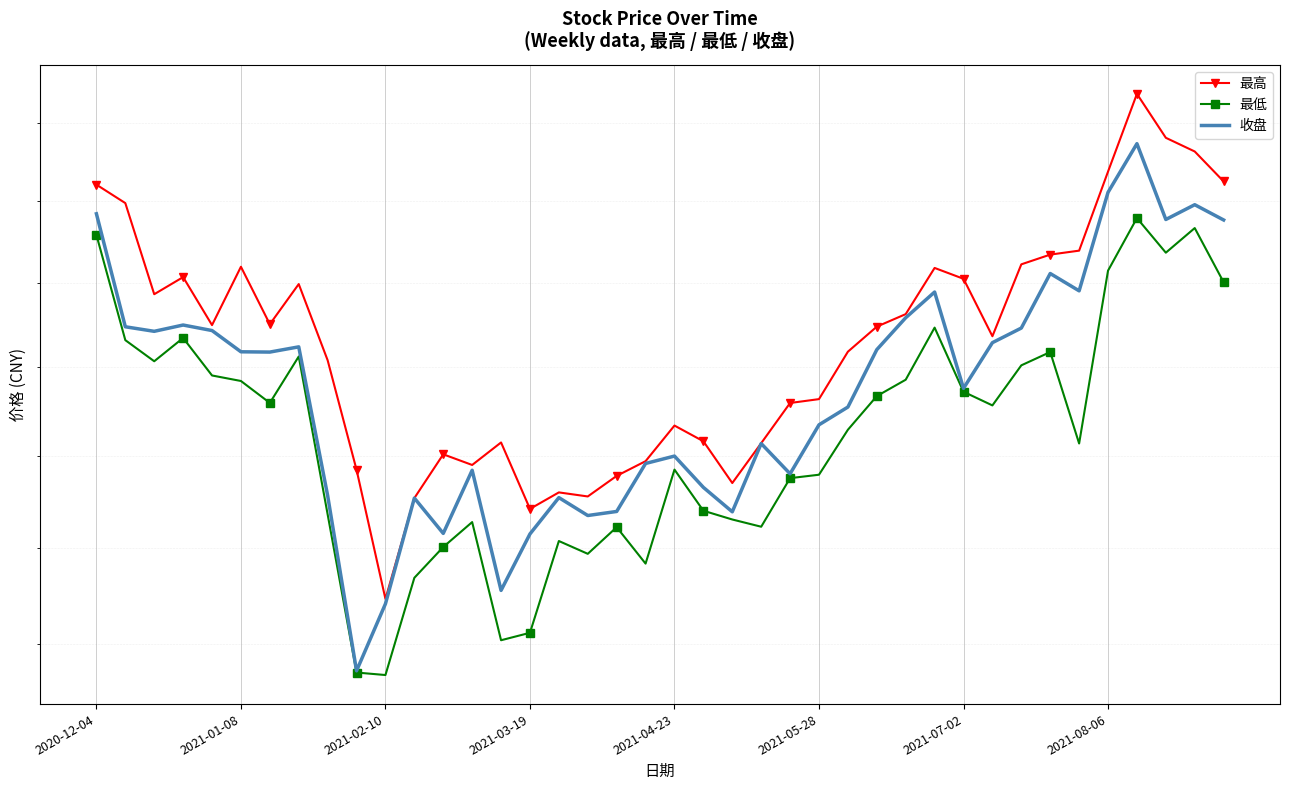

Which series has the largest total across all categories?

最高